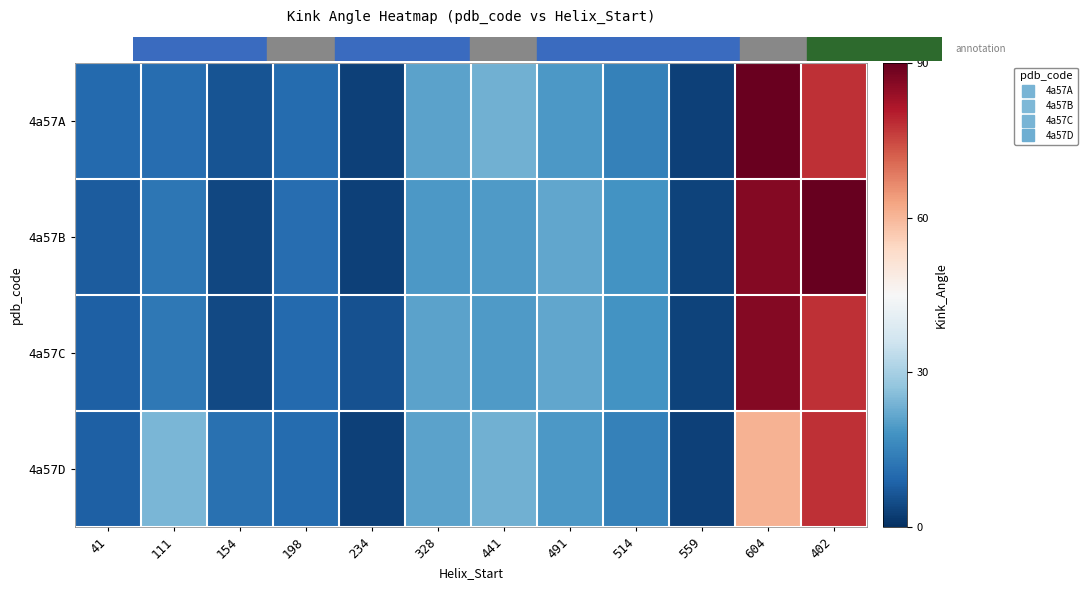

Rank the series at 198 from lowest to highest value.

4a57C, 4a57A, 4a57D, 4a57B